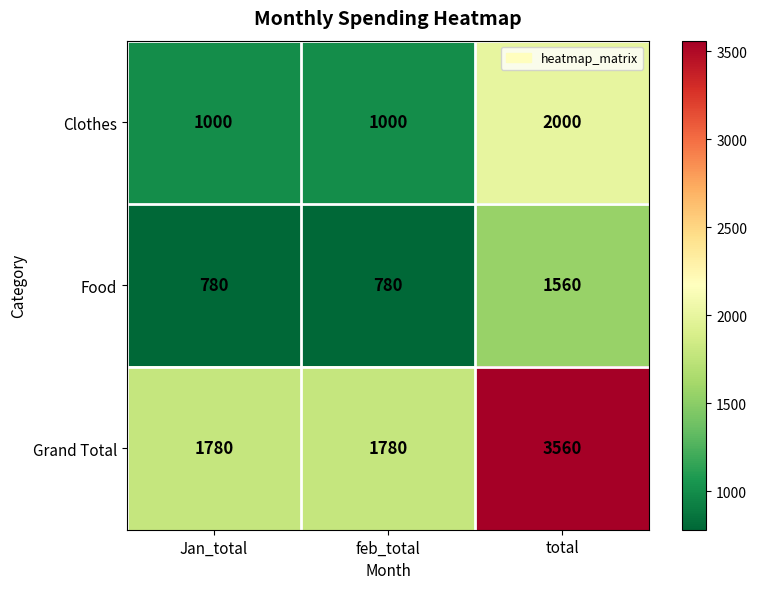

Which series has the widest spread of values?

Grand Total